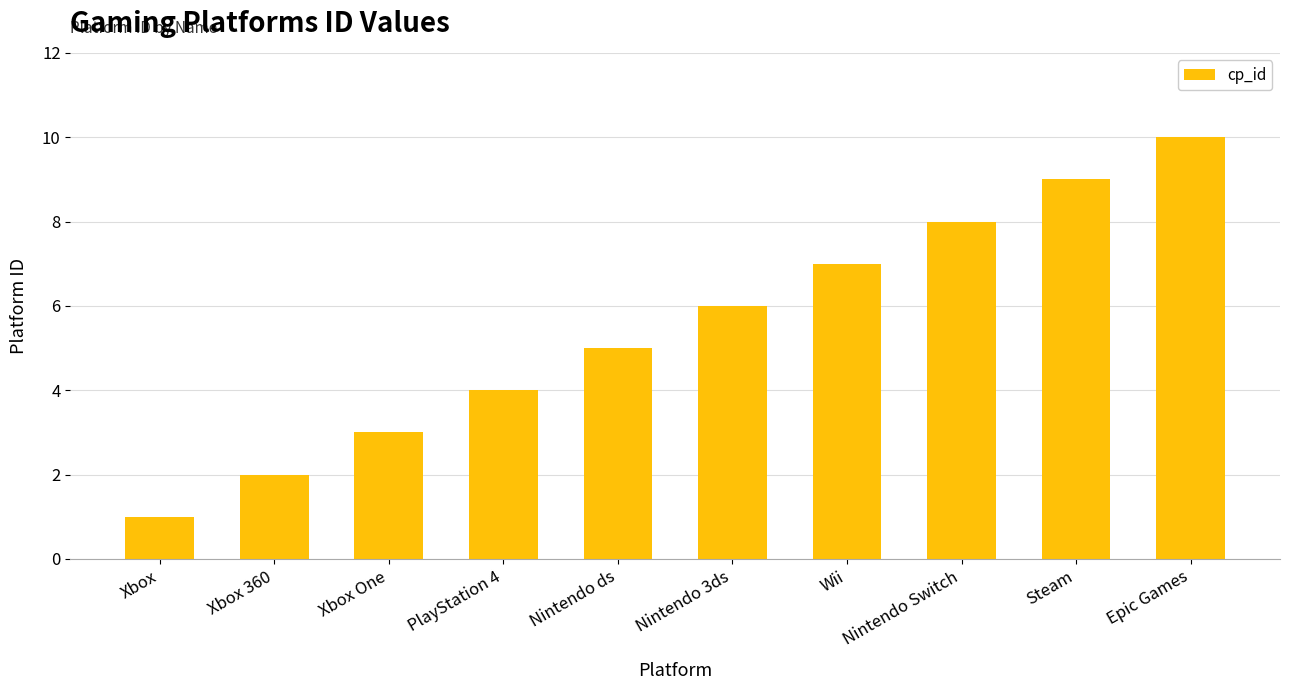

Reading right to left, transcribe all the data shown in this chart.

10	9	8	7	6	5	4	3	2	1